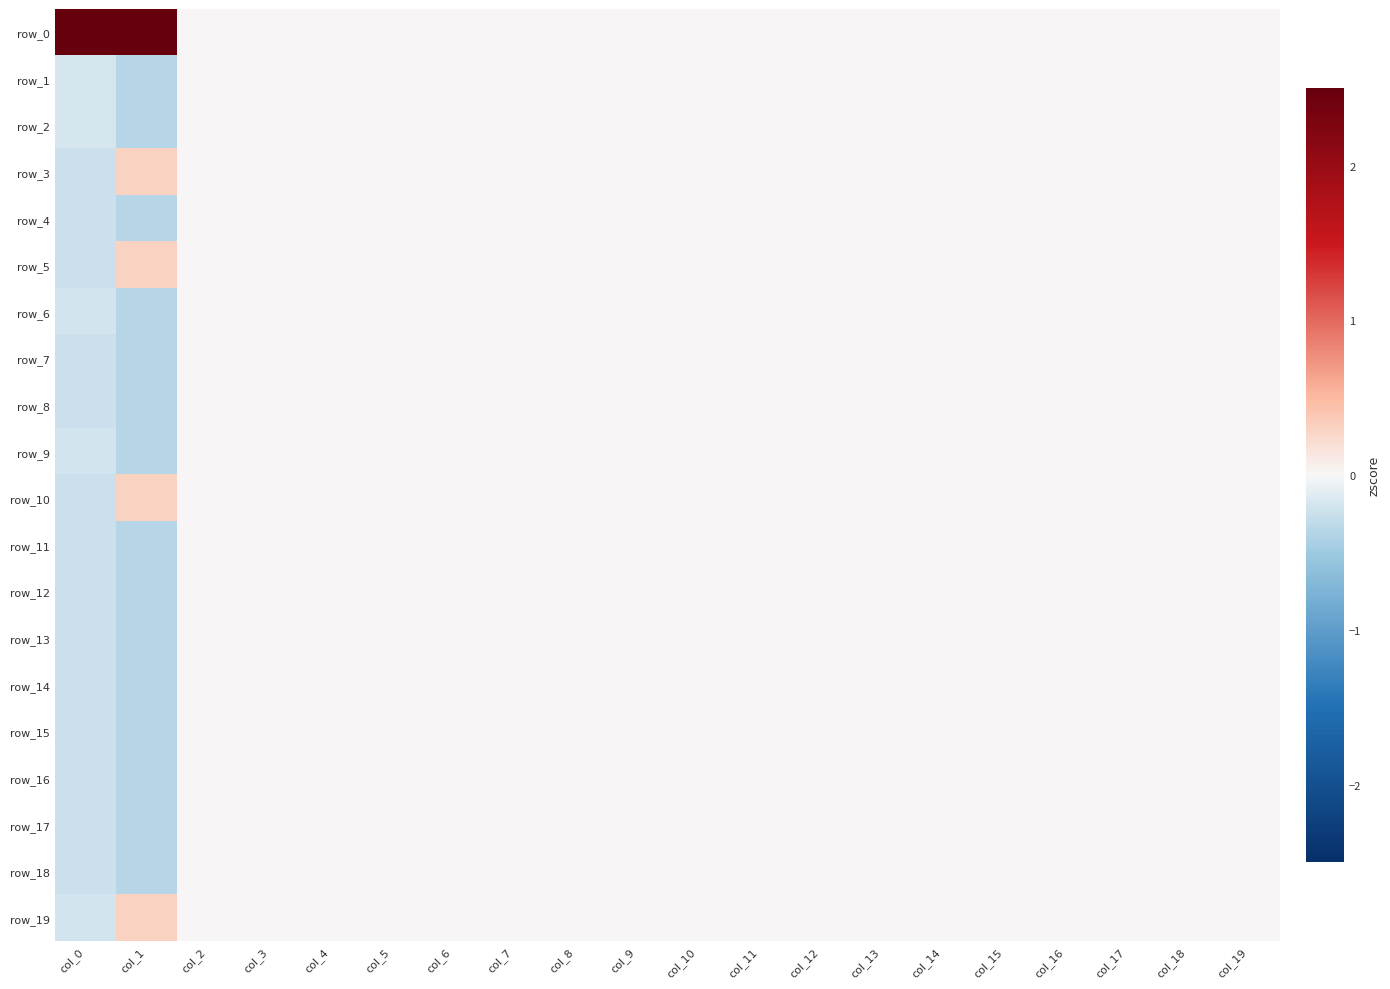

Rank the series by their maximum value, from highest to lowest.

row_0, row_3, row_5, row_10, row_19, row_1, row_2, row_4, row_6, row_7, row_8, row_9, row_11, row_12, row_13, row_14, row_15, row_16, row_17, row_18